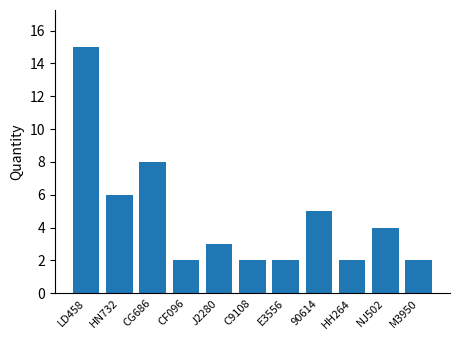

The chart shows a value of 3 at NJ502. True or false?

False